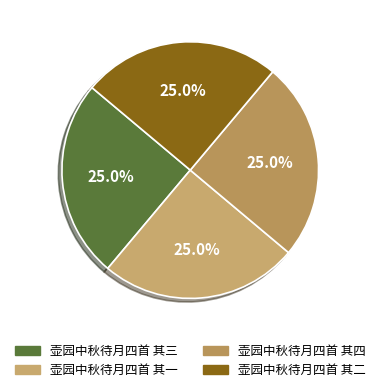

True or false: 壶园中秋待月四首 其一 accounts for 15% of the total.

False